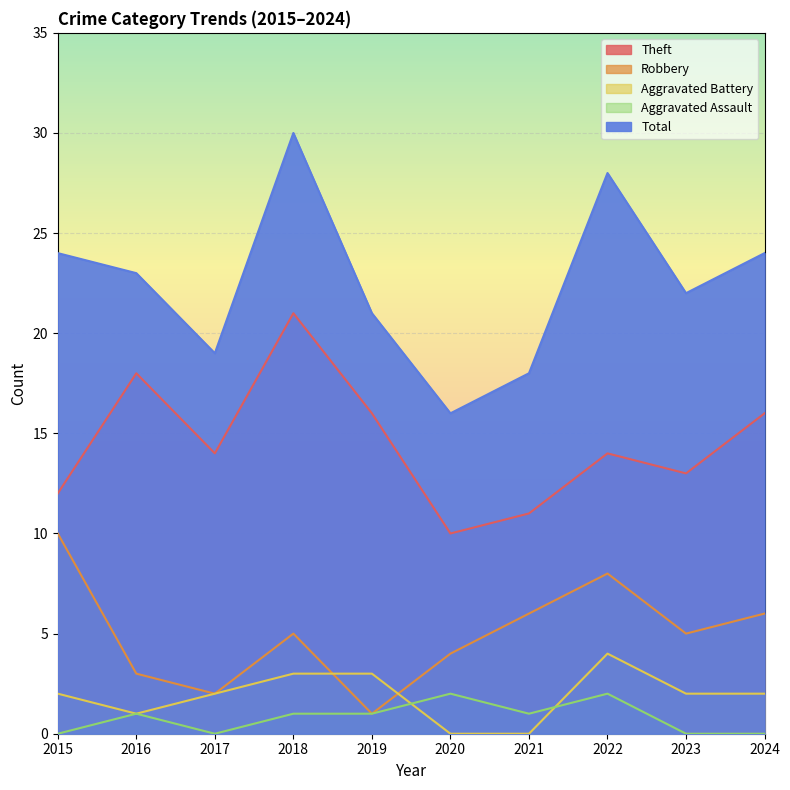

What is the difference between the highest and lowest values at 2021?

18